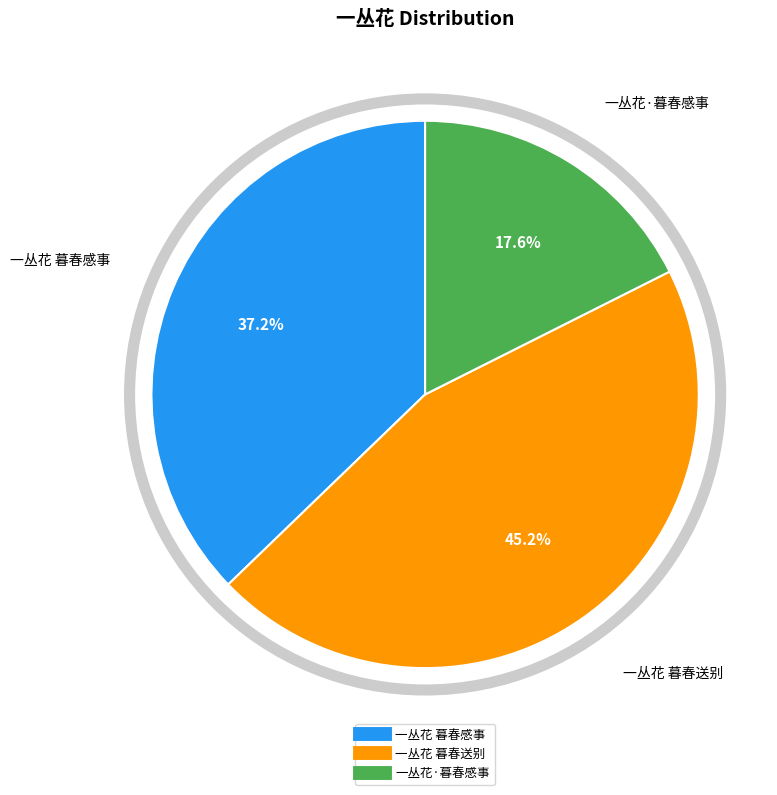

Rank the categories by value from lowest to highest.

一丛花·暮春感事, 一丛花 暮春感事, 一丛花 暮春送别